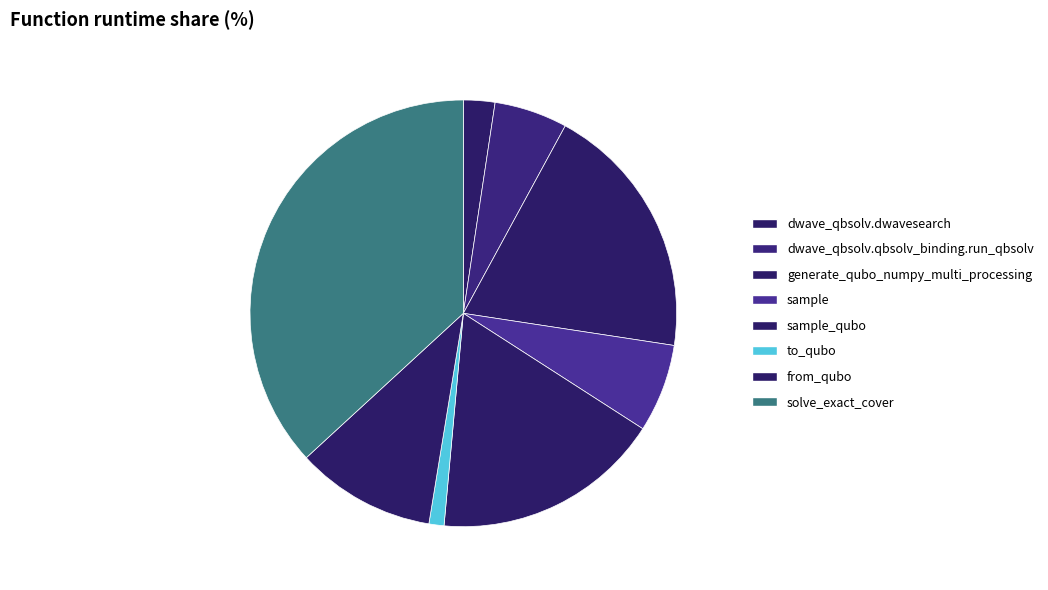

To the nearest percent, what is the difference between the sample_qubo and dwave_qbsolv.qbsolv_binding.run_qbsolv slice percentages?

12%